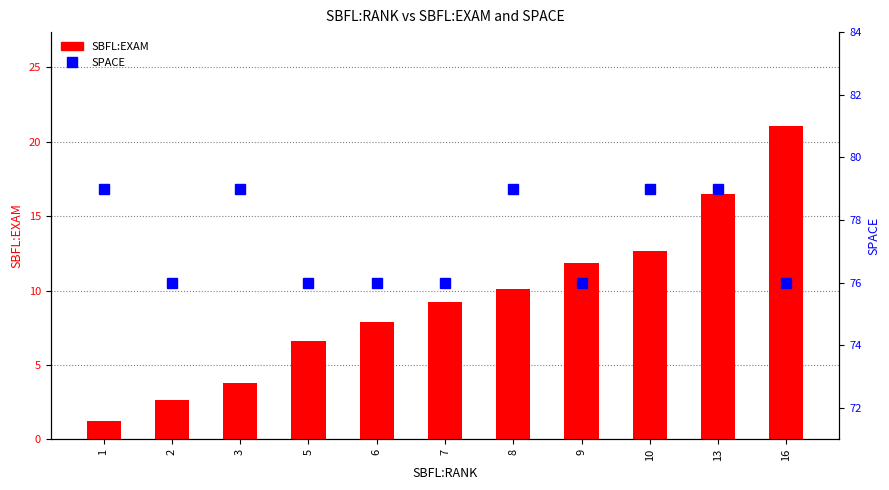

At which label does SBFL:EXAM first exceed 9?

7